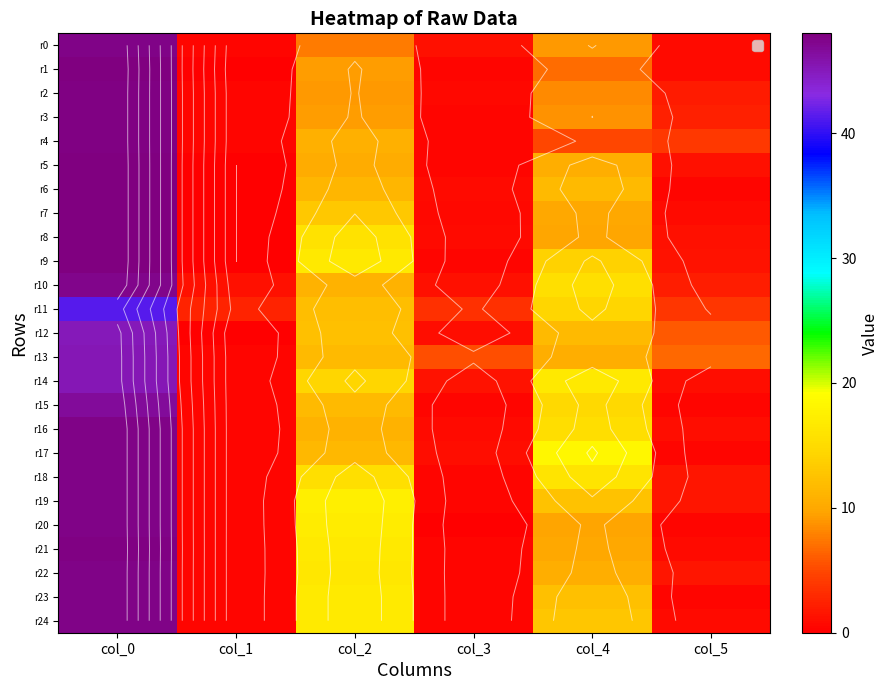

Count the number of data series in this chart.

25